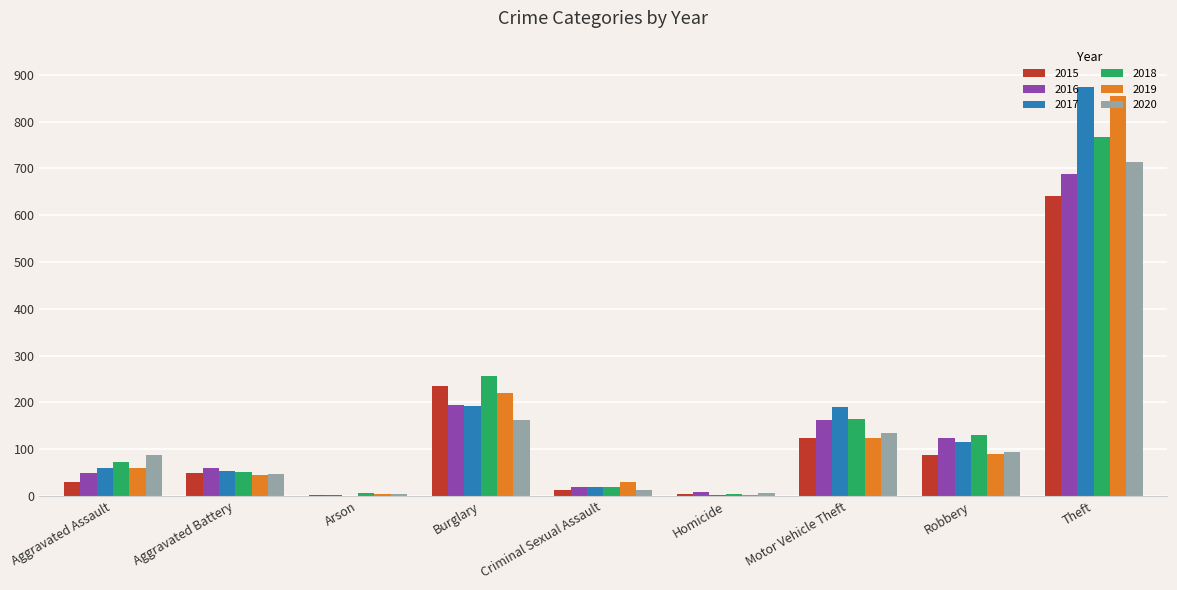

At which label is 2019 closest to 429?

Burglary